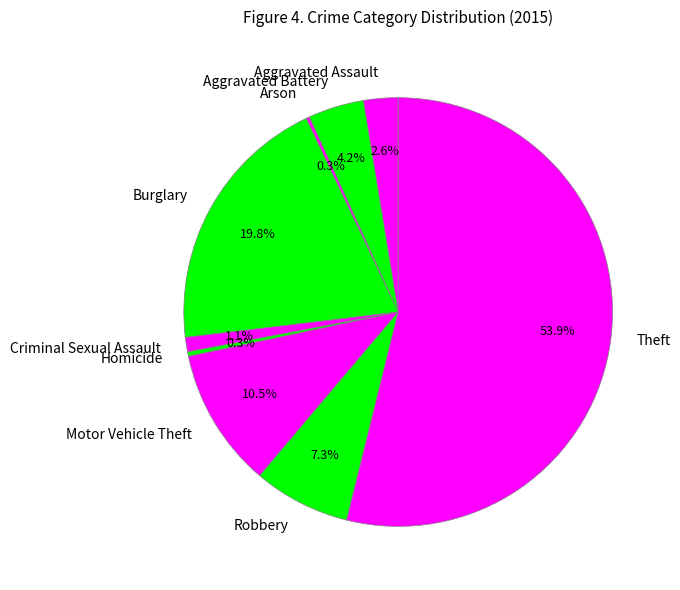

Which has a higher value, Aggravated Battery or Criminal Sexual Assault?

Aggravated Battery